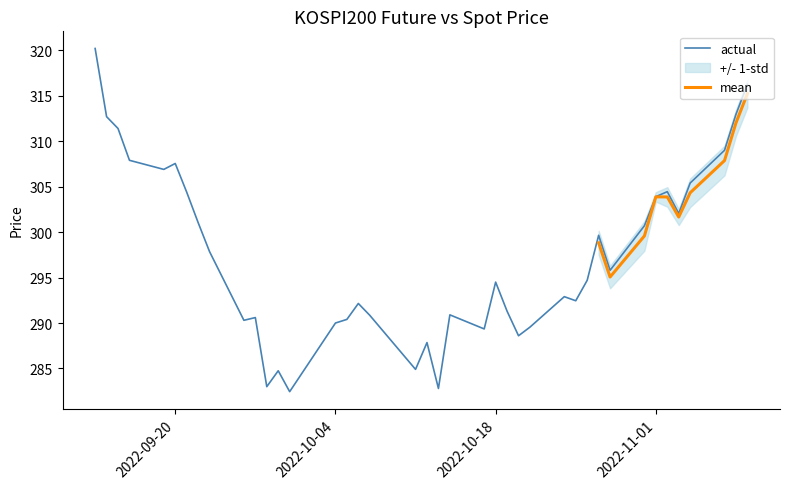

What is the value of the 22nd point from the left?

290.9